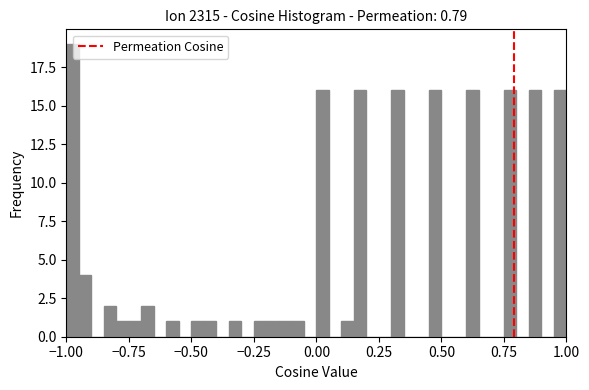

Around what value on the x-axis is the tallest bar? Give the approximate position of its centre, as read against the axis.

-0.95